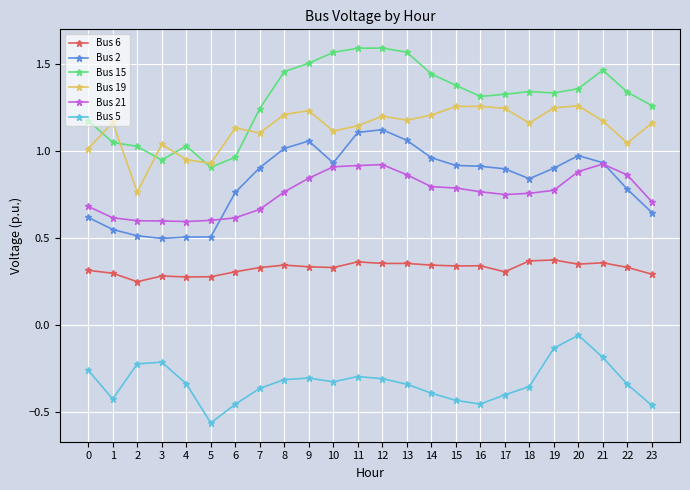

How many data points does each series have?

24